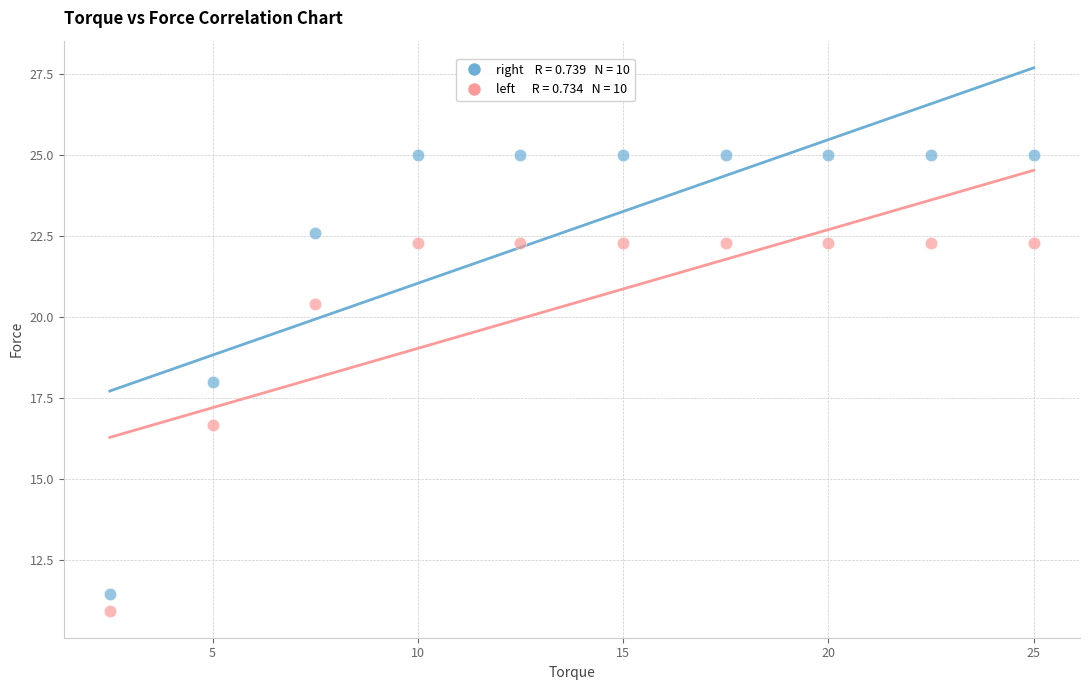

Across all data points, what is the range of X values (max minus min)?

22.5